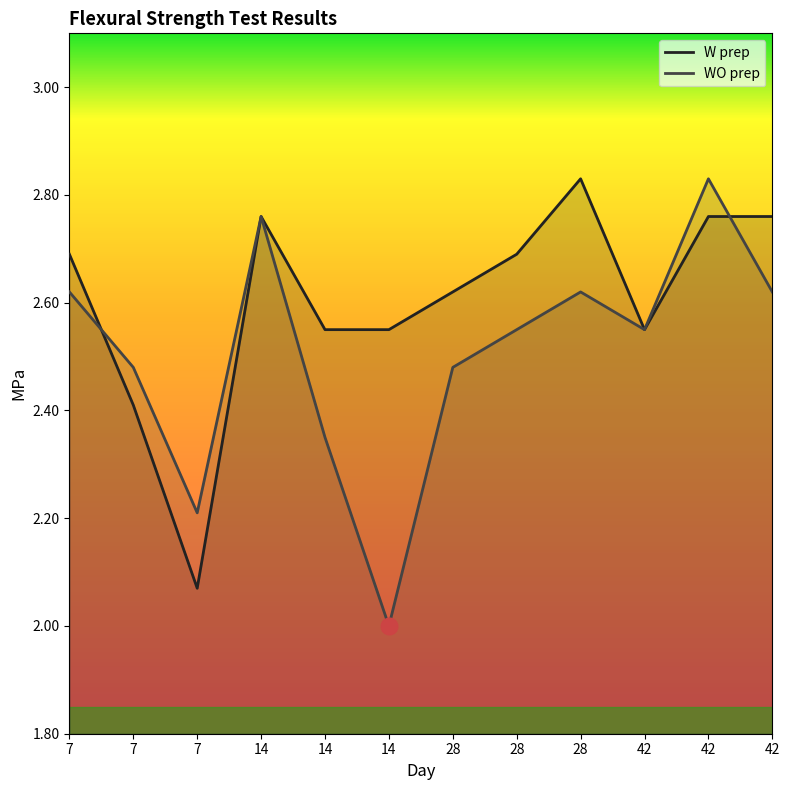

How many data points does each series have?

12